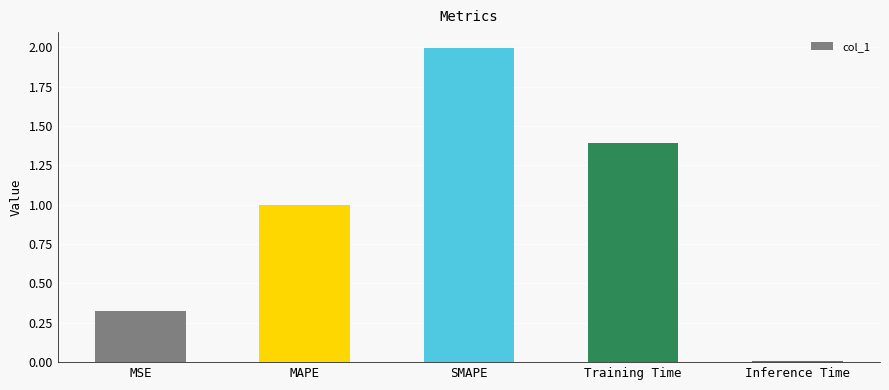

What is the sum of the values at MSE and Training Time?

1.7